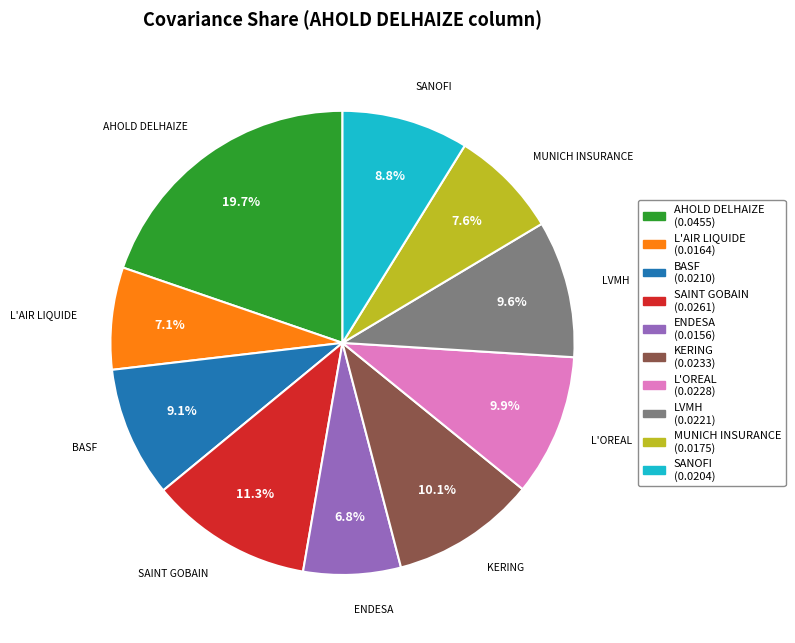

Does SAINT GOBAIN account for over 50% of the chart?

No